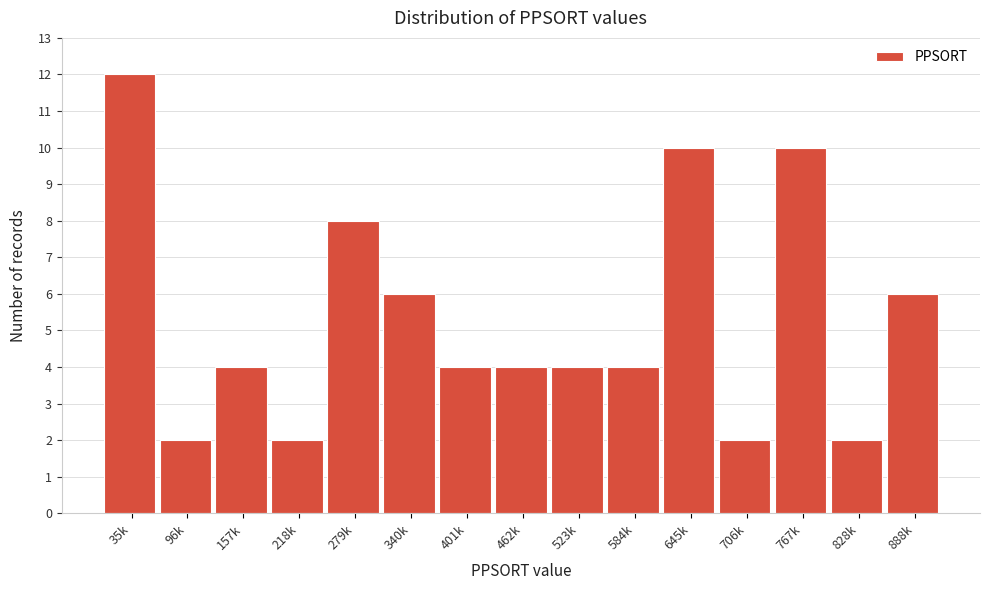

Reading left to right, transcribe all the data shown in this chart.

12	2	4	2	8	6	4	4	4	4	10	2	10	2	6